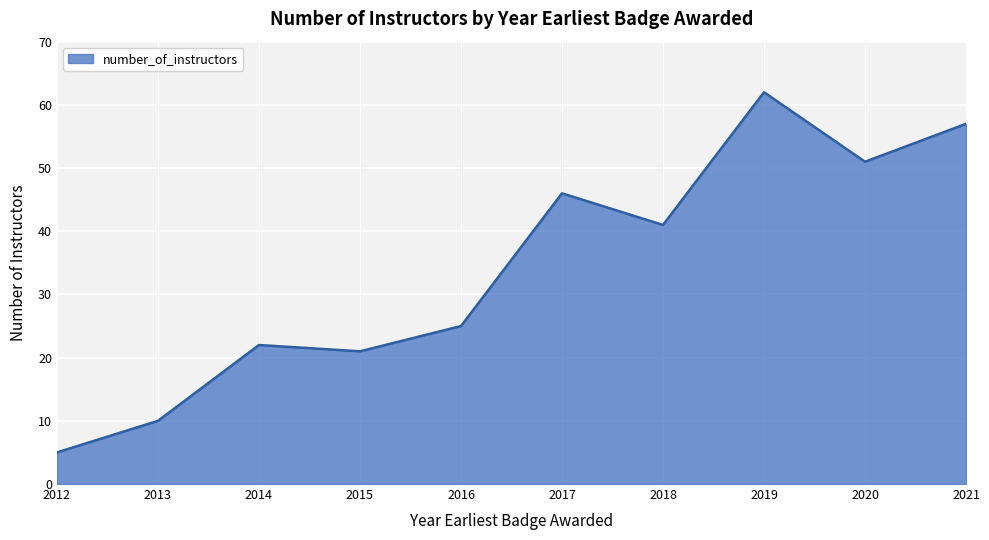

What is the difference between the values at 2013 and 2020?

41